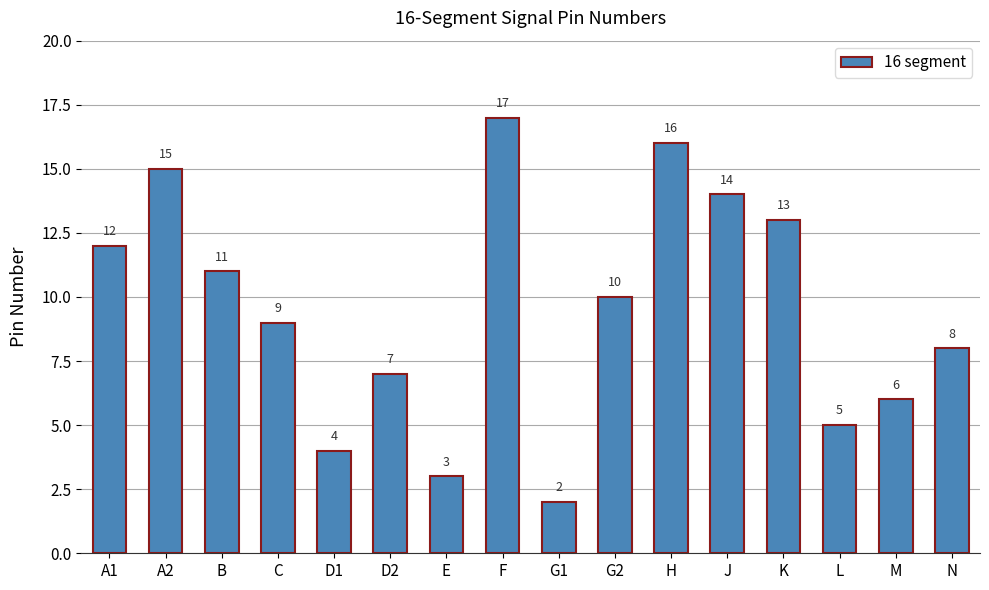

Is it true that the value at H is 6?

False